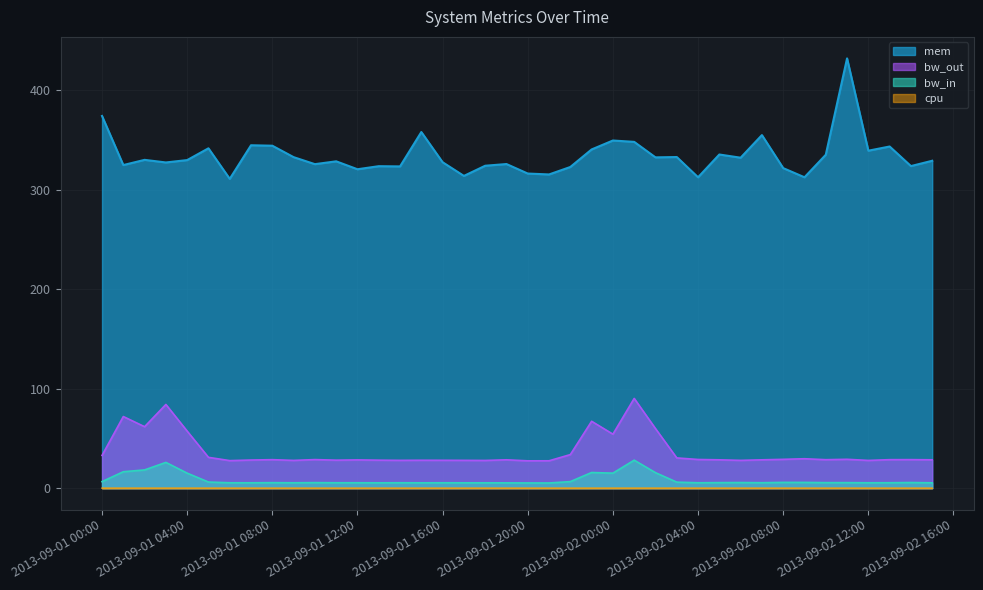

At which label does mem reach its minimum?

2013-09-01 06:00:00